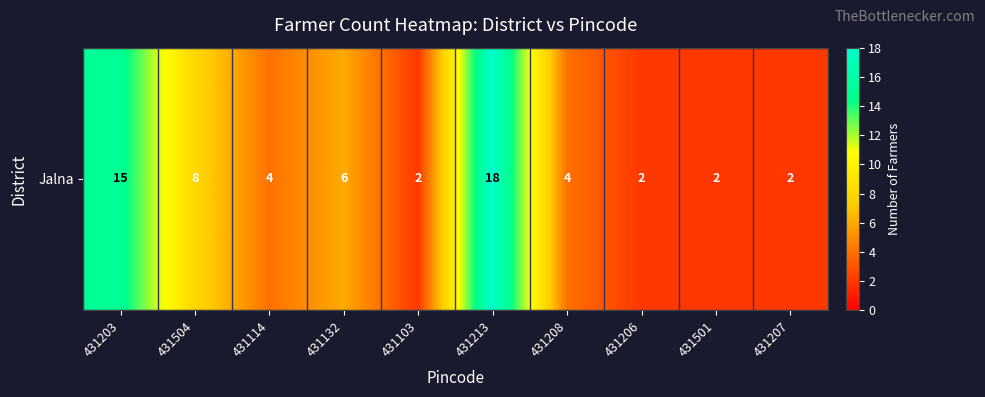

What is the maximum value shown in the chart?

18